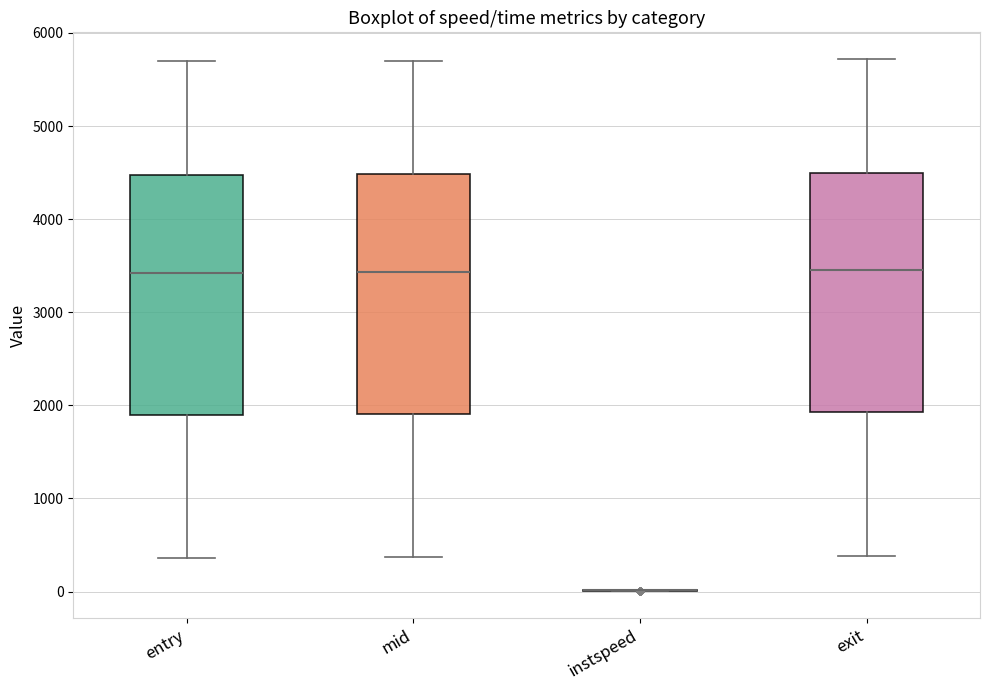

Reading left to right, read every box against the y-axis: the position of its median line, the range the box covers, and the ends of its whiskers. The values are not printed on the chart, so give them approximately, as read against the axis.

entry: median 3400, box 1900 to 4500, whiskers 400 to 5700
mid: median 3400, box 1900 to 4500, whiskers 400 to 5700
instspeed: box collapsed to a line at 0, whiskers 0 to 0
exit: median 3500, box 1900 to 4500, whiskers 400 to 5700